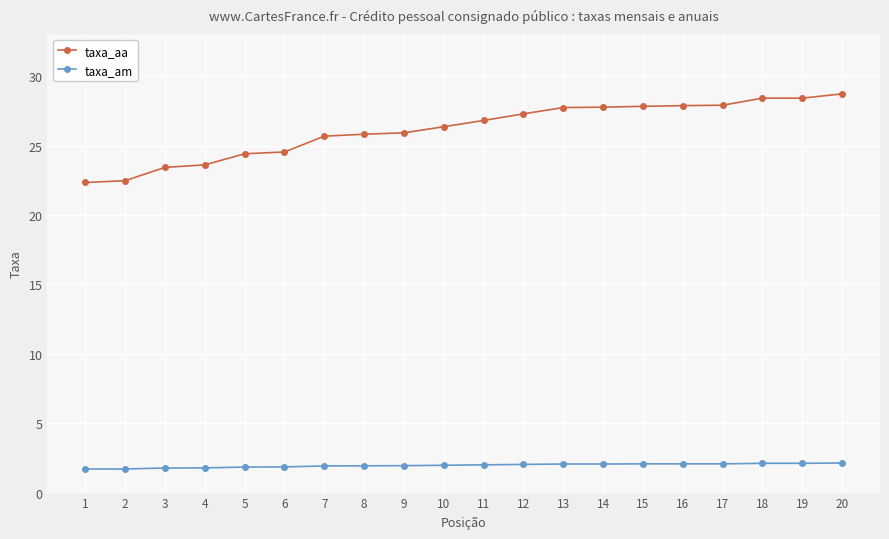

What is the approximate value of taxa_aa at 18?

28.4